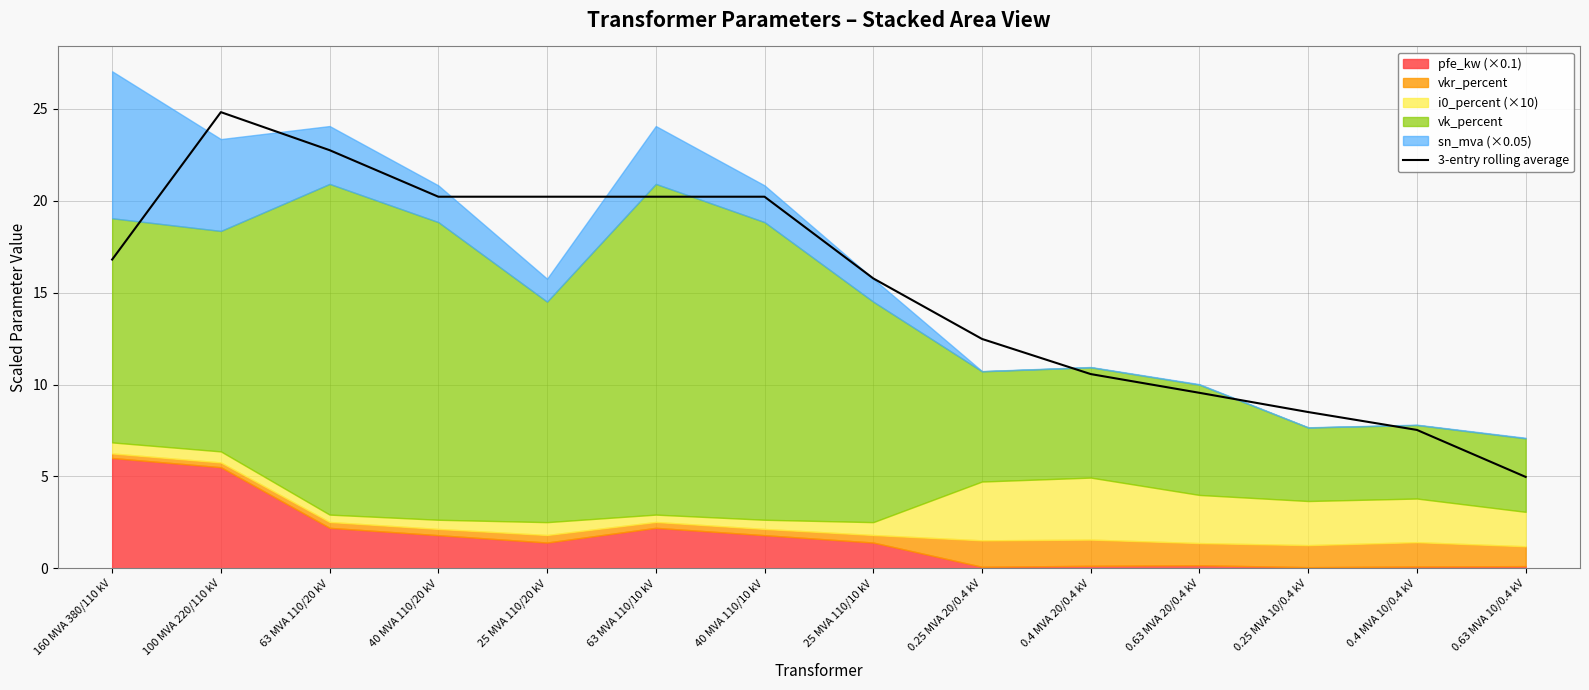

List the labels in order of value, smallest first.

0.63 MVA 10/0.4 kV, 0.4 MVA 10/0.4 kV, 0.25 MVA 10/0.4 kV, 0.63 MVA 20/0.4 kV, 0.4 MVA 20/0.4 kV, 0.25 MVA 20/0.4 kV, 25 MVA 110/10 kV, 160 MVA 380/110 kV, 40 MVA 110/20 kV, 25 MVA 110/20 kV, 63 MVA 110/10 kV, 40 MVA 110/10 kV, 63 MVA 110/20 kV, 100 MVA 220/110 kV